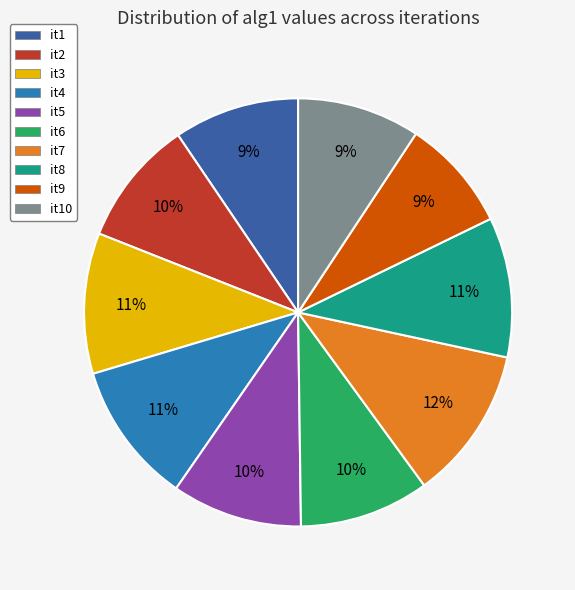

Between it1 and it4, which is larger?

it4